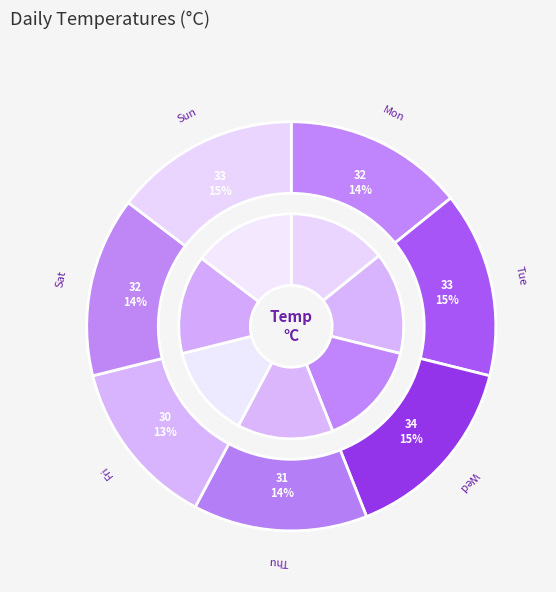

What percentage is NOT represented by Mon?

85.8%